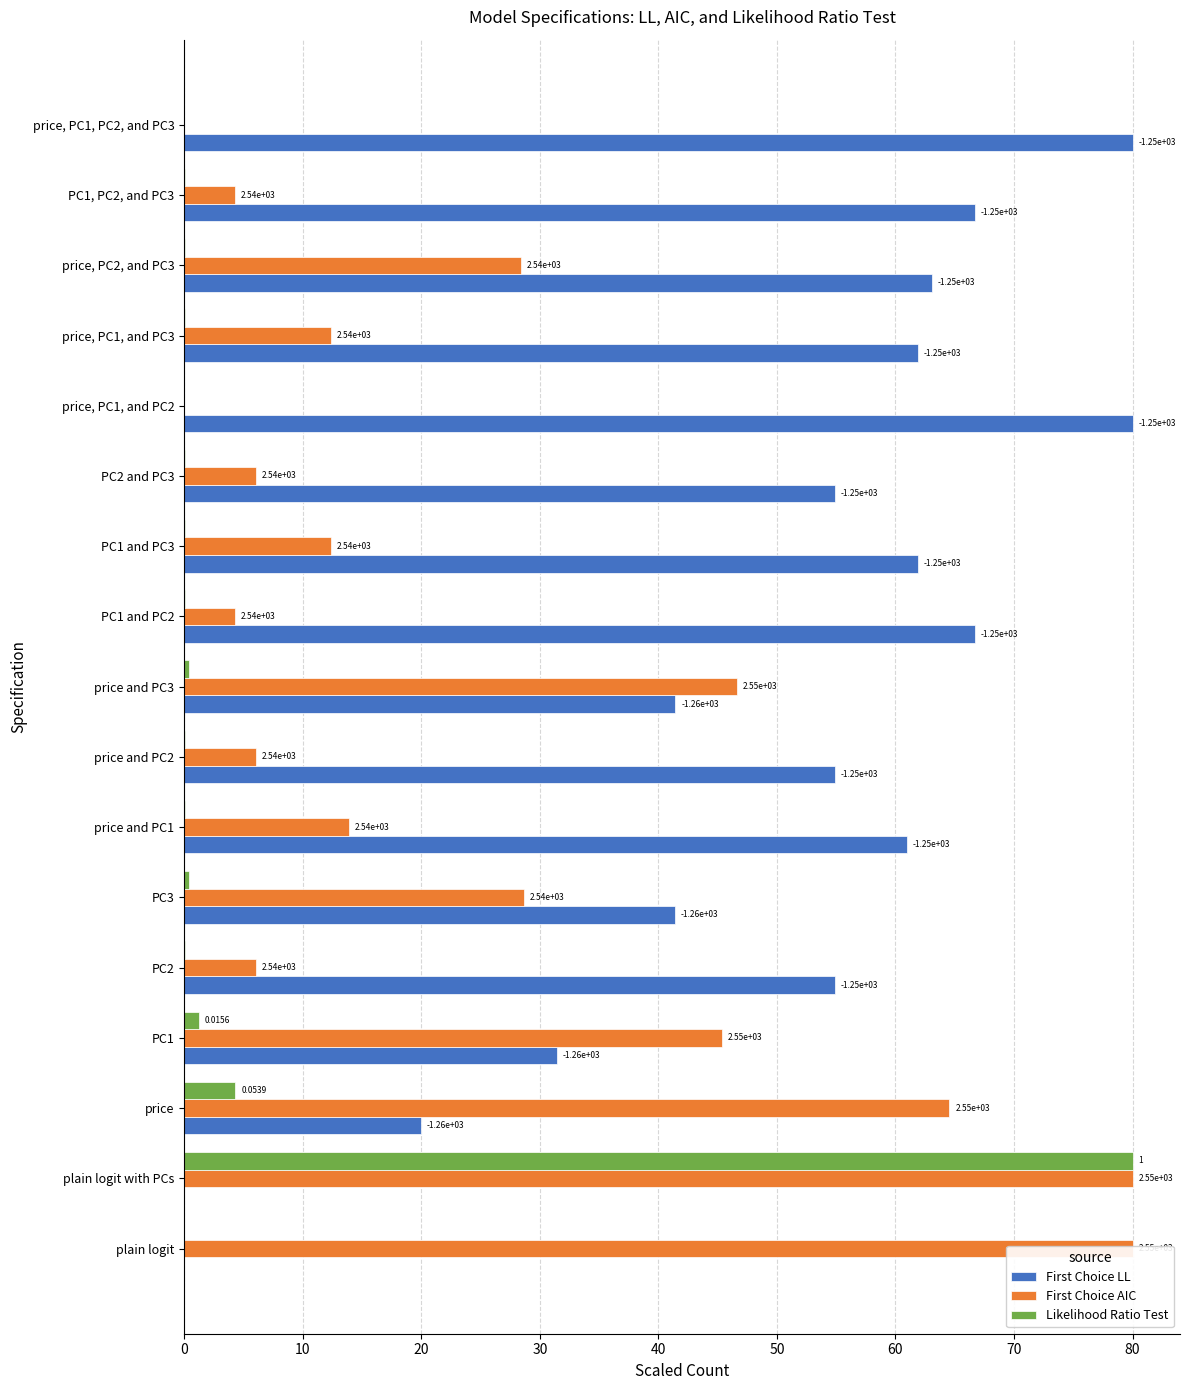

Rank the series at plain logit from lowest to highest value.

First Choice LL, Likelihood Ratio Test, First Choice AIC